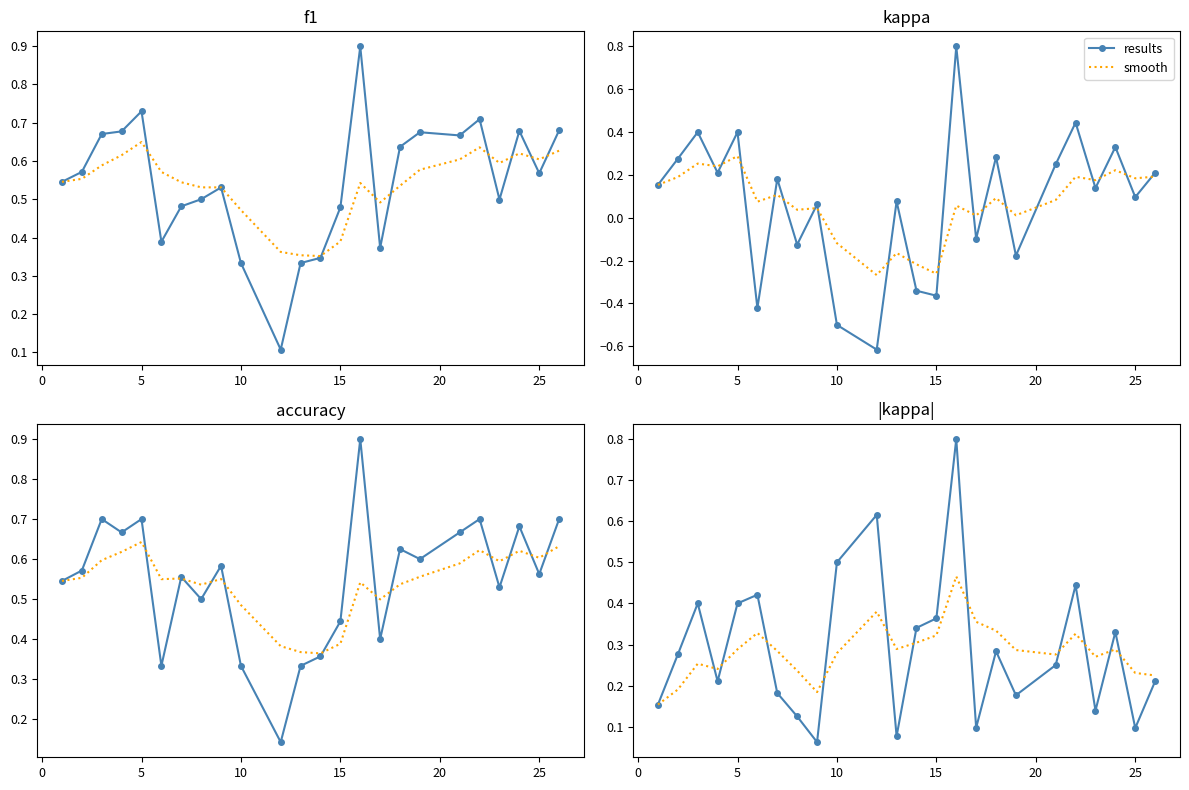

What is the difference between the maximum and minimum values in the results series?

0.7